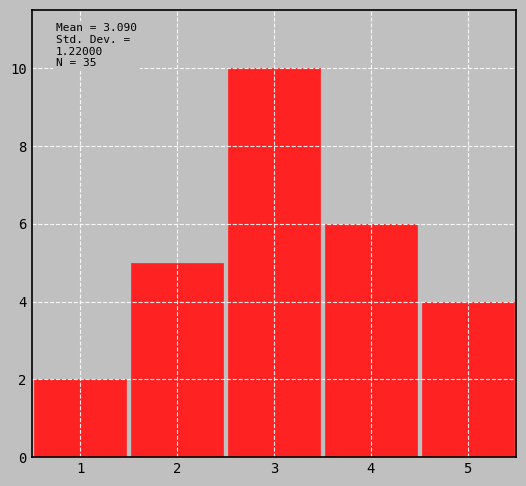

Reading left to right, list all the values displayed in this chart.

1=2	2=5	3=10	4=6	5=4